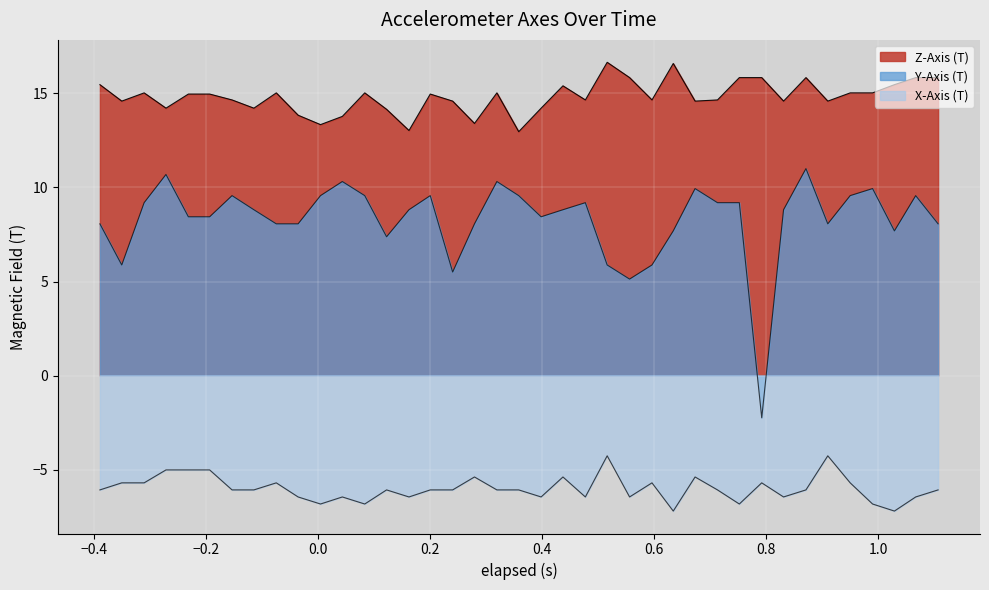

How many values in the X-Axis (T) series are below -6?

25